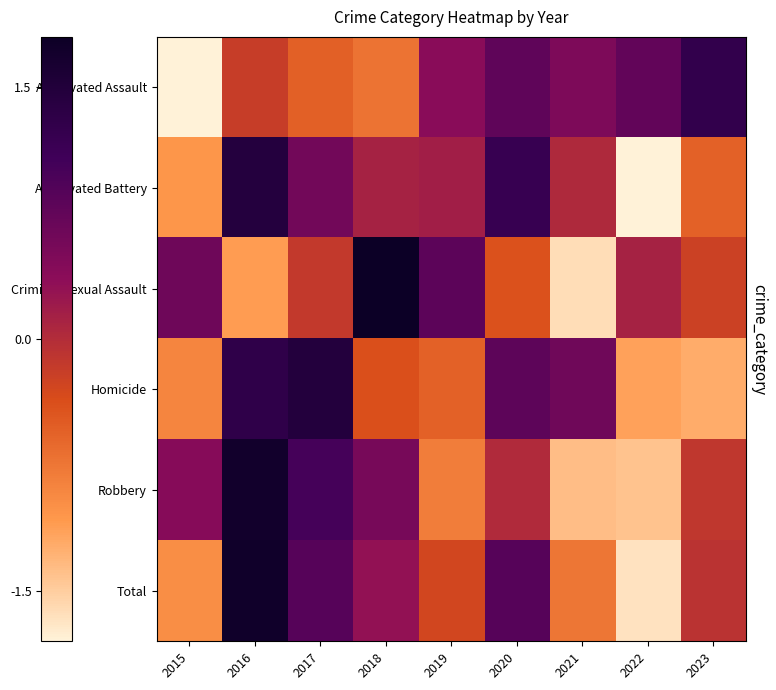

Is the value of Criminal Sexual Assault at 2020 greater than the value of Aggravated Battery at 2016?

No